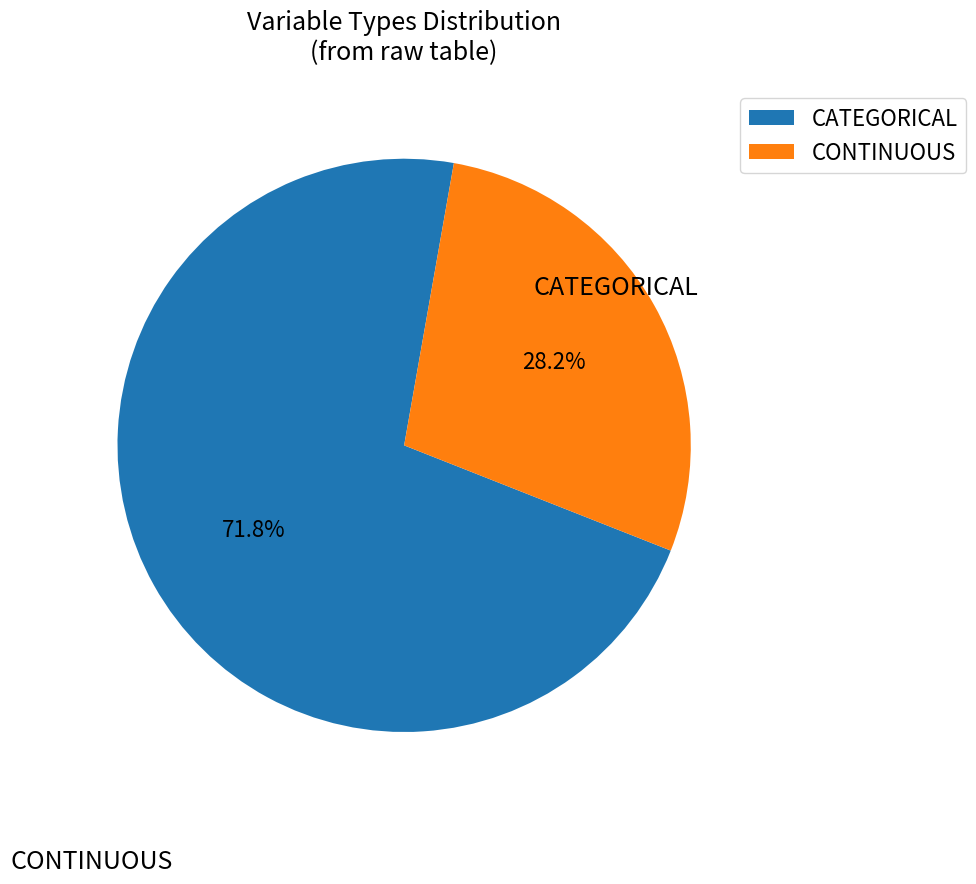

Does CATEGORICAL account for over 50% of the chart?

Yes